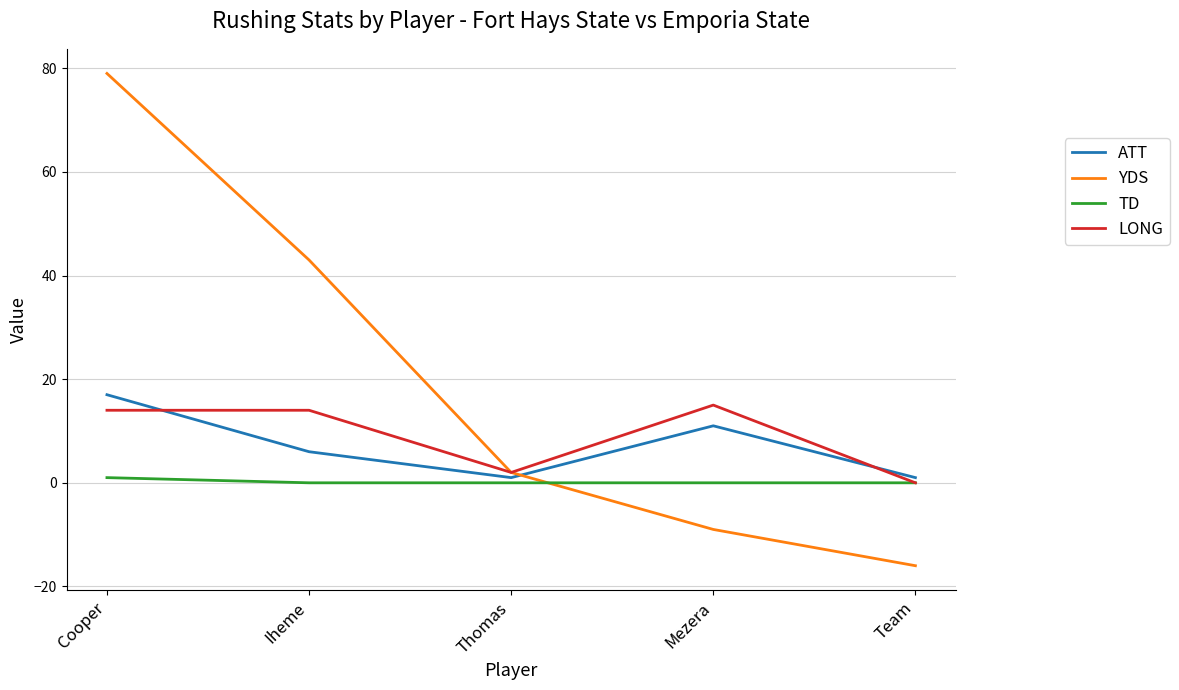

At how many categories does at least one series exceed -6?

5